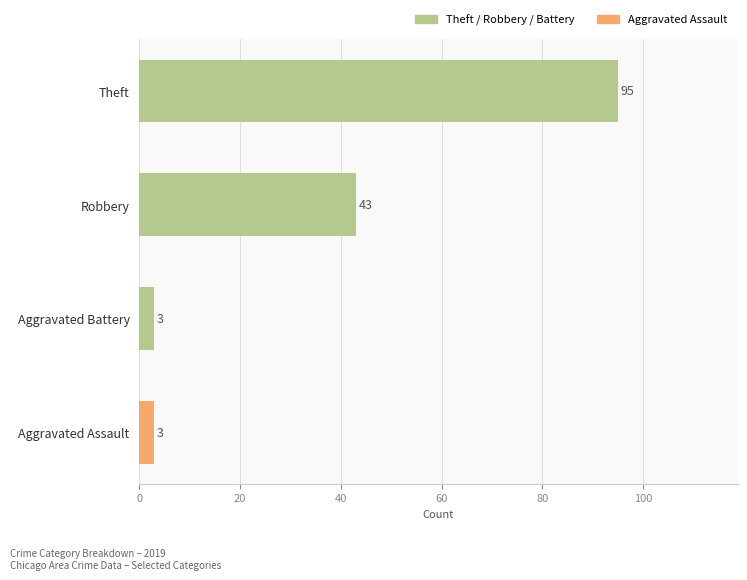

What is the ratio of the value at Robbery to the value at Theft?

0.5